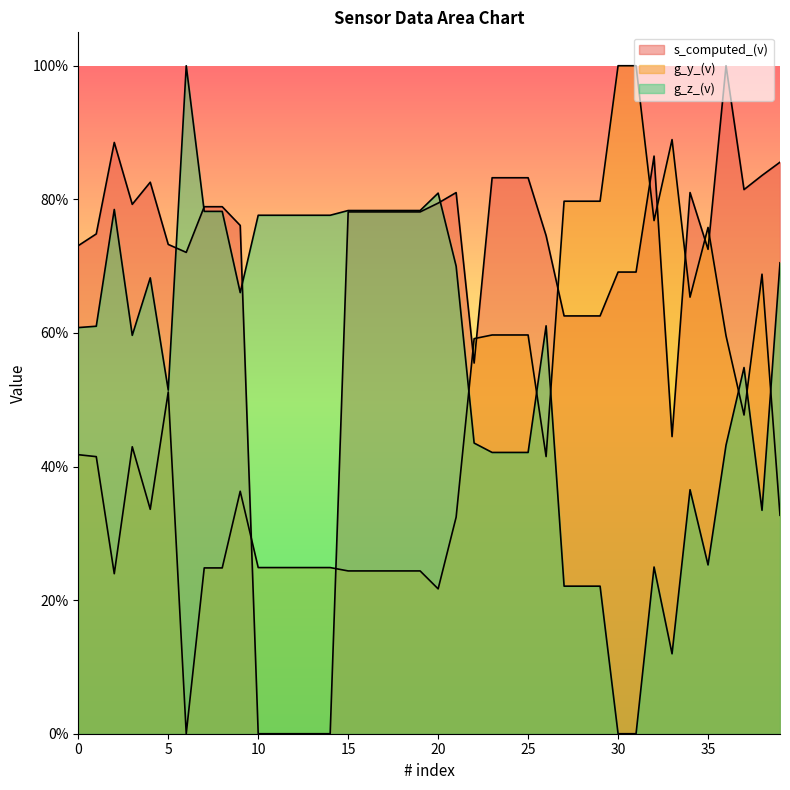

Is it true that s_computed_(v) equals 0.3 at 15?

False